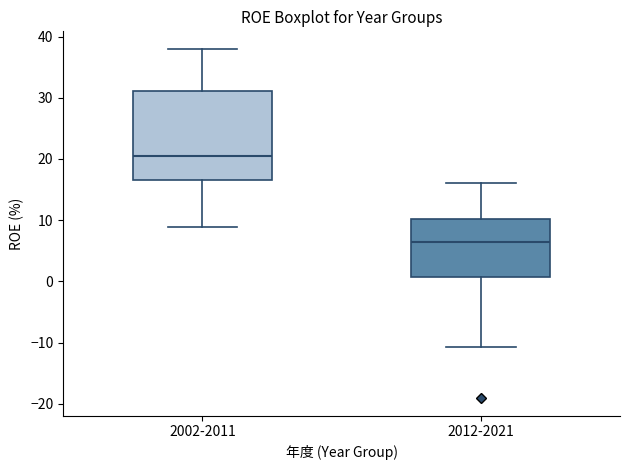

Which box's median line is the lowest?

2012-2021